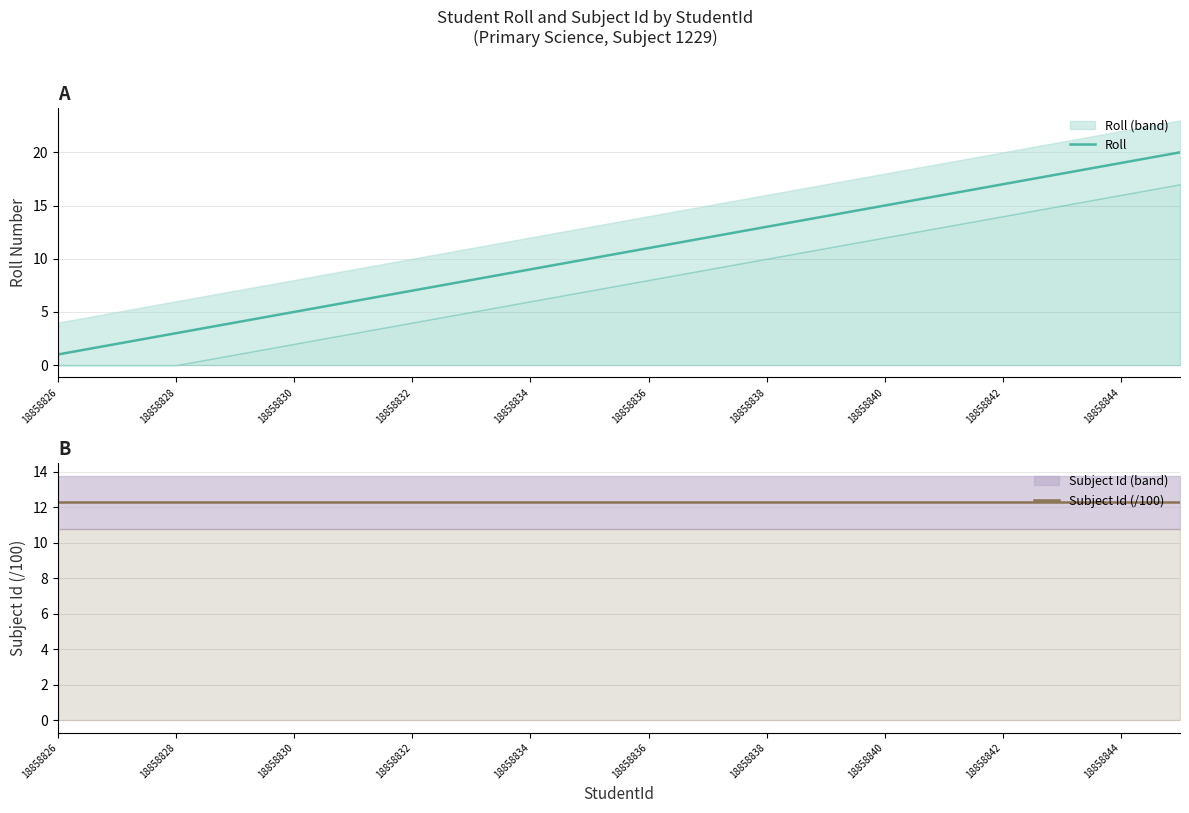

At which label does Roll reach its minimum?

18858826